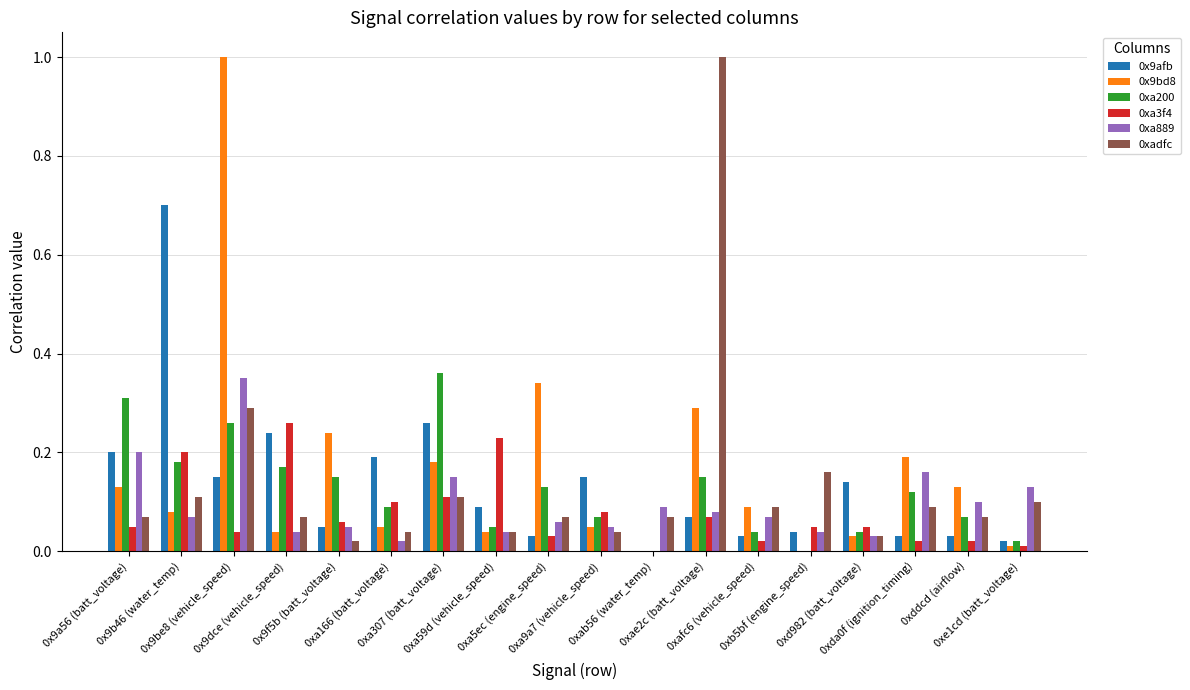

What is the highest value of the 0x9afb series?

0.7